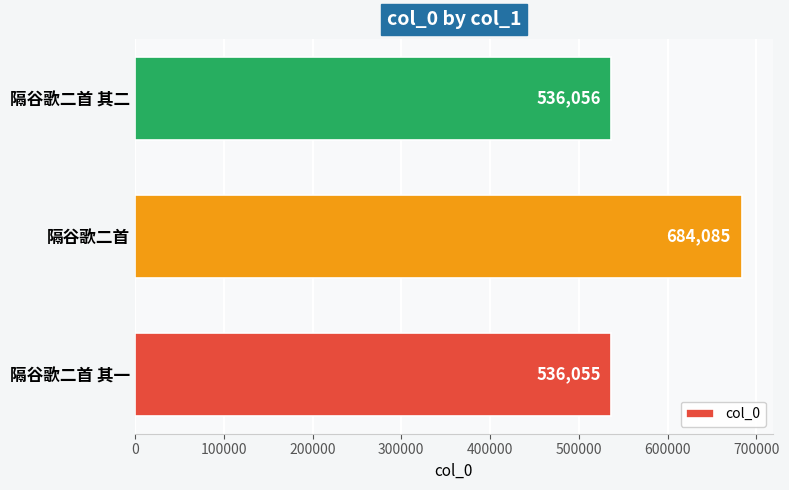

Reading top to bottom, extract all data points from this chart.

536056	684085	536055